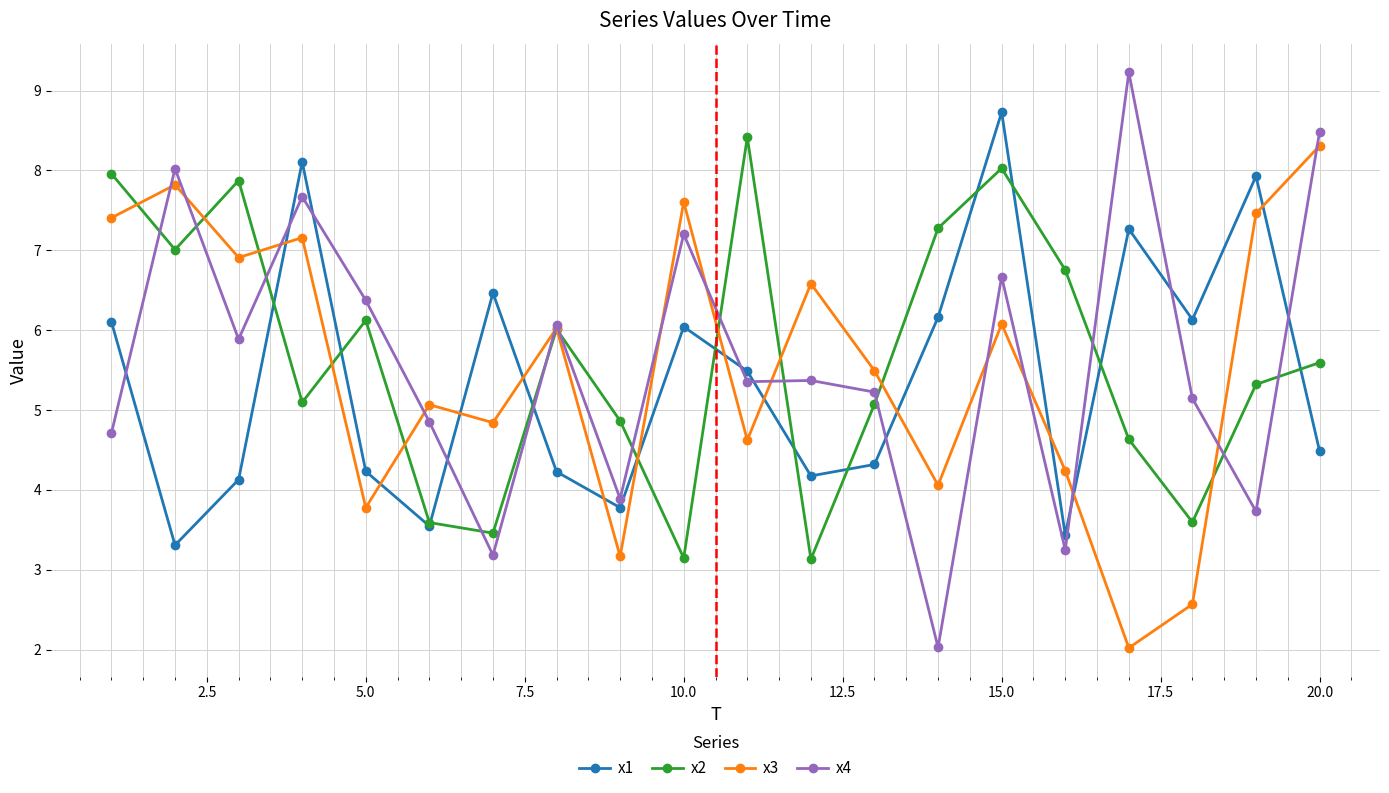

How many intersections are there between x2 and x1?

12